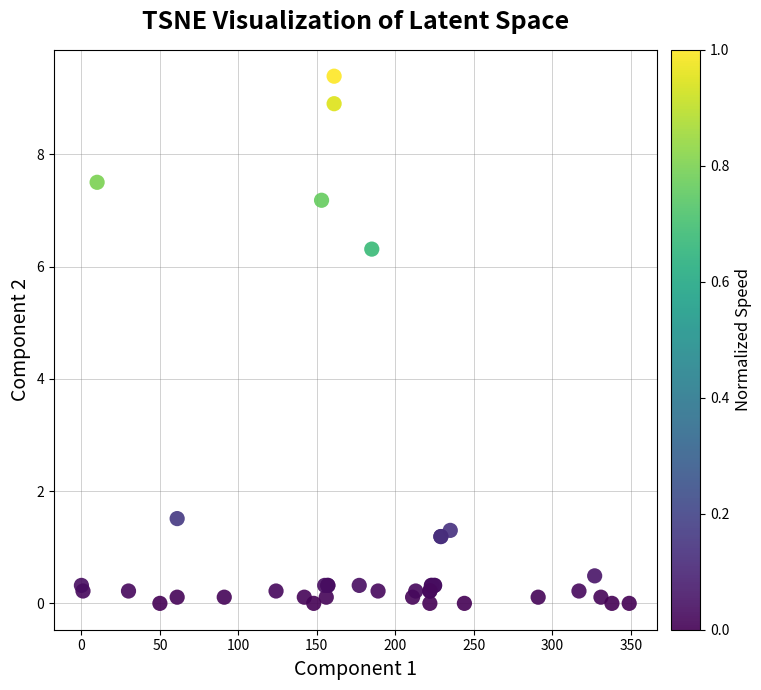

What Y value in the scatter plot is closest to 4?

6.3